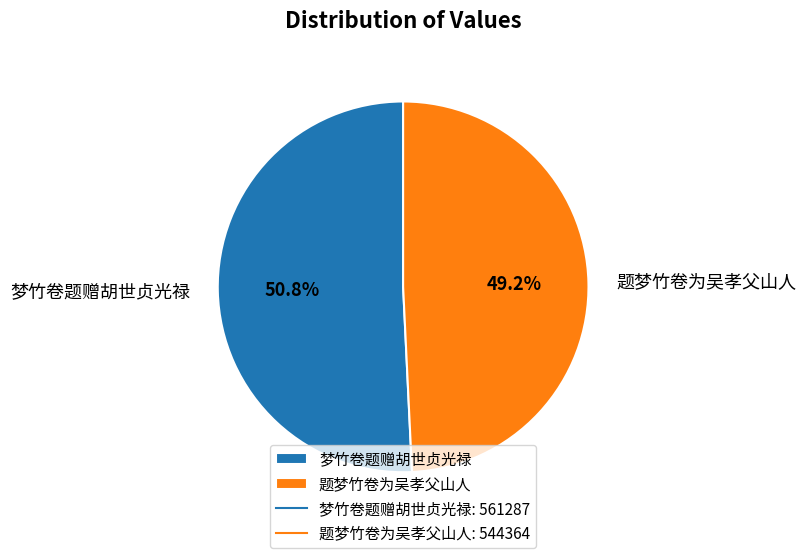

Is there a majority slice in this chart?

Yes